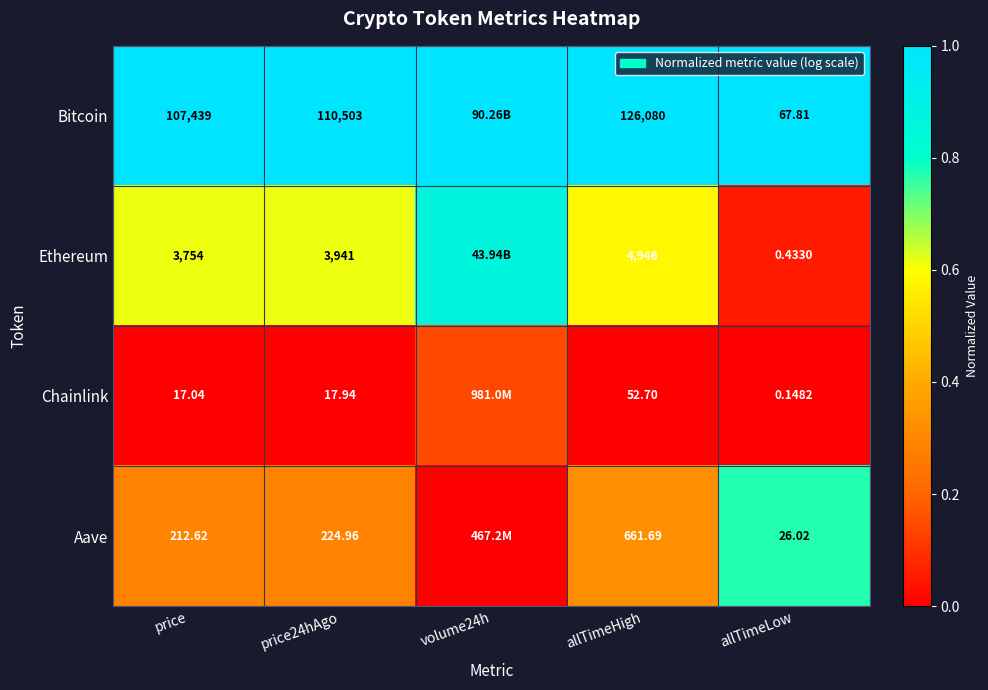

Is it true that Ethereum equals 0.1 at allTimeLow?

False